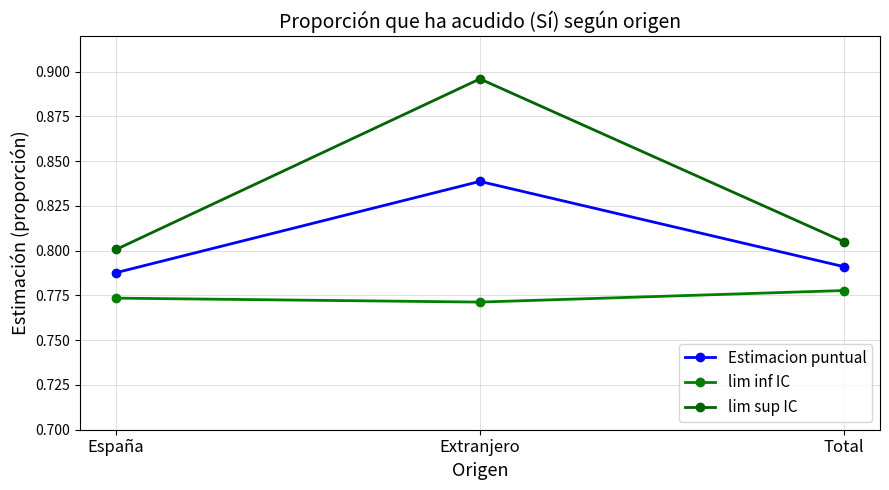

What is the minimum value shown in the chart?

0.8